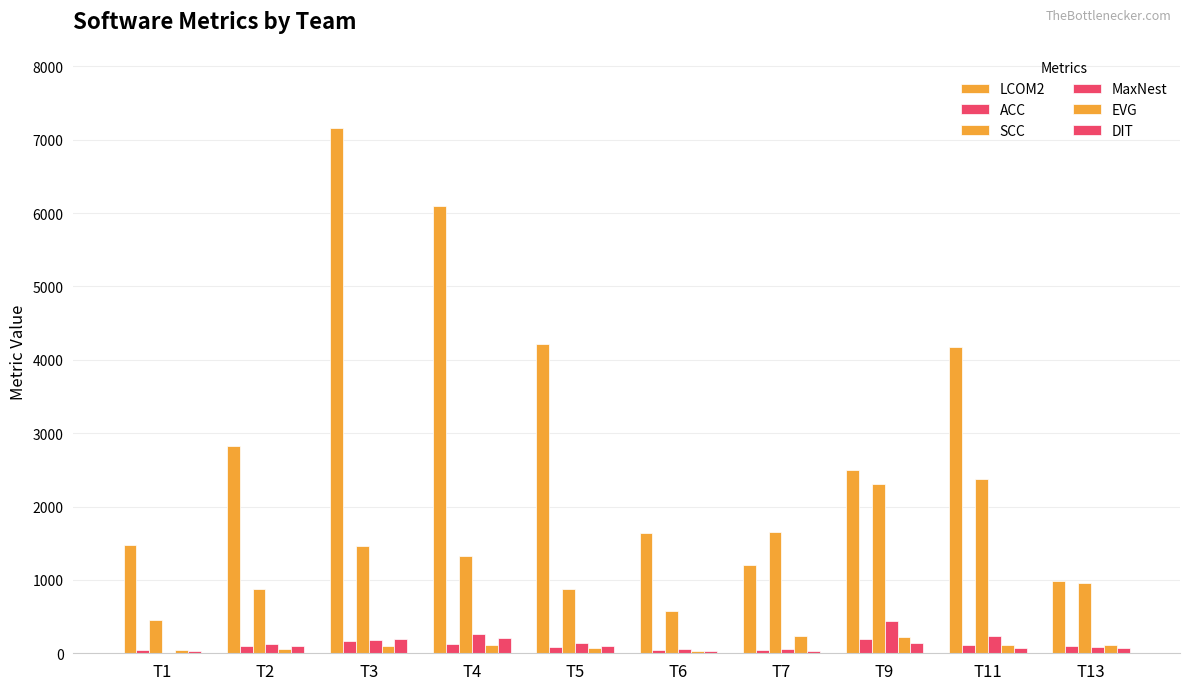

How many groups of bars are there?

10